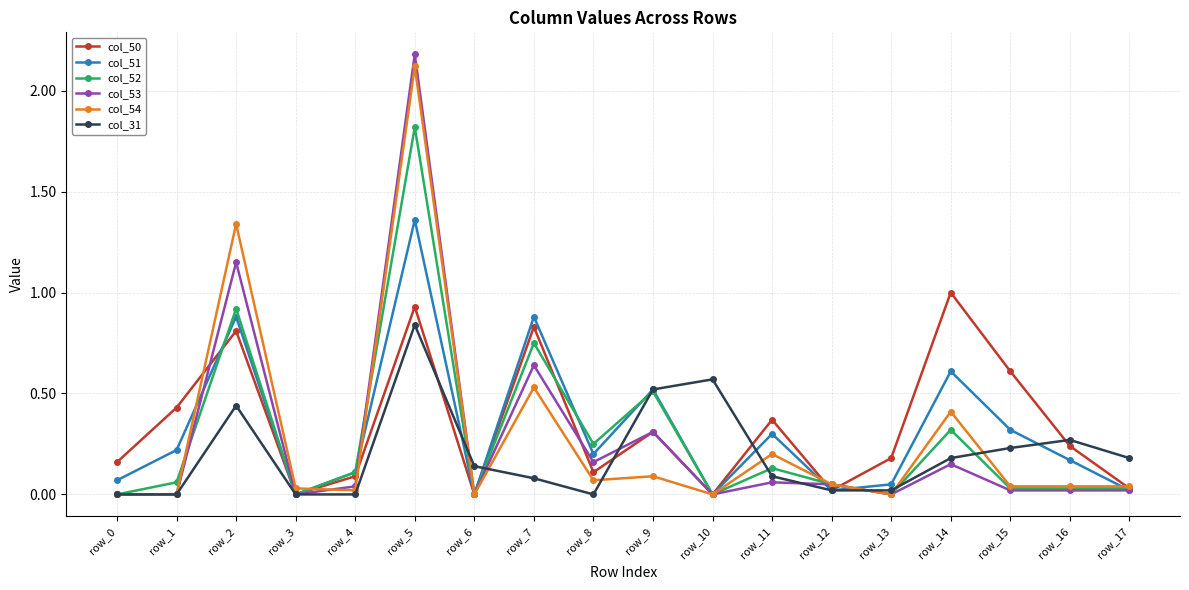

Is it true that col_51 equals 1.3 at row_2?

False